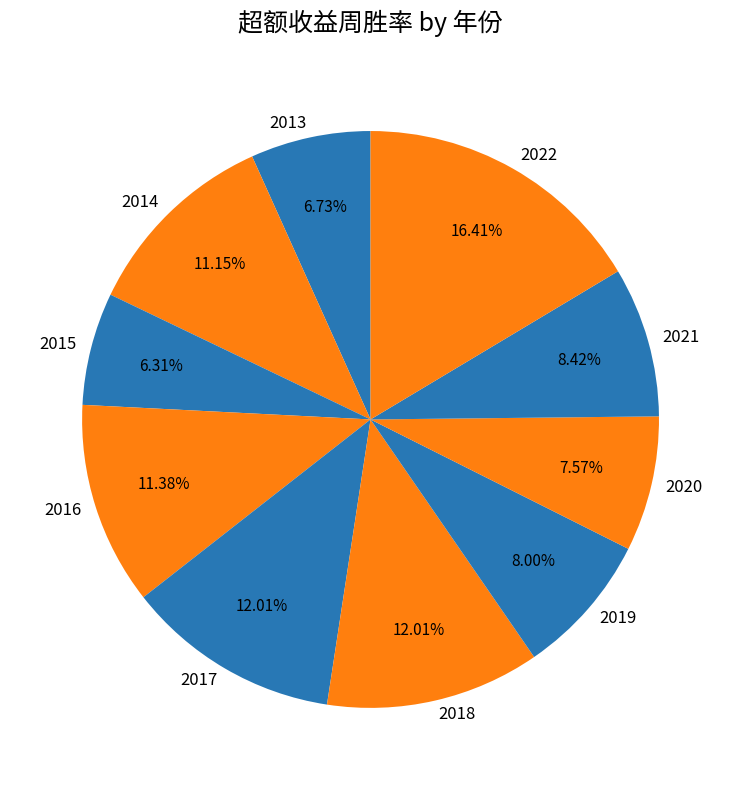

The 2019 slice represents 8% of the pie. True or false?

True